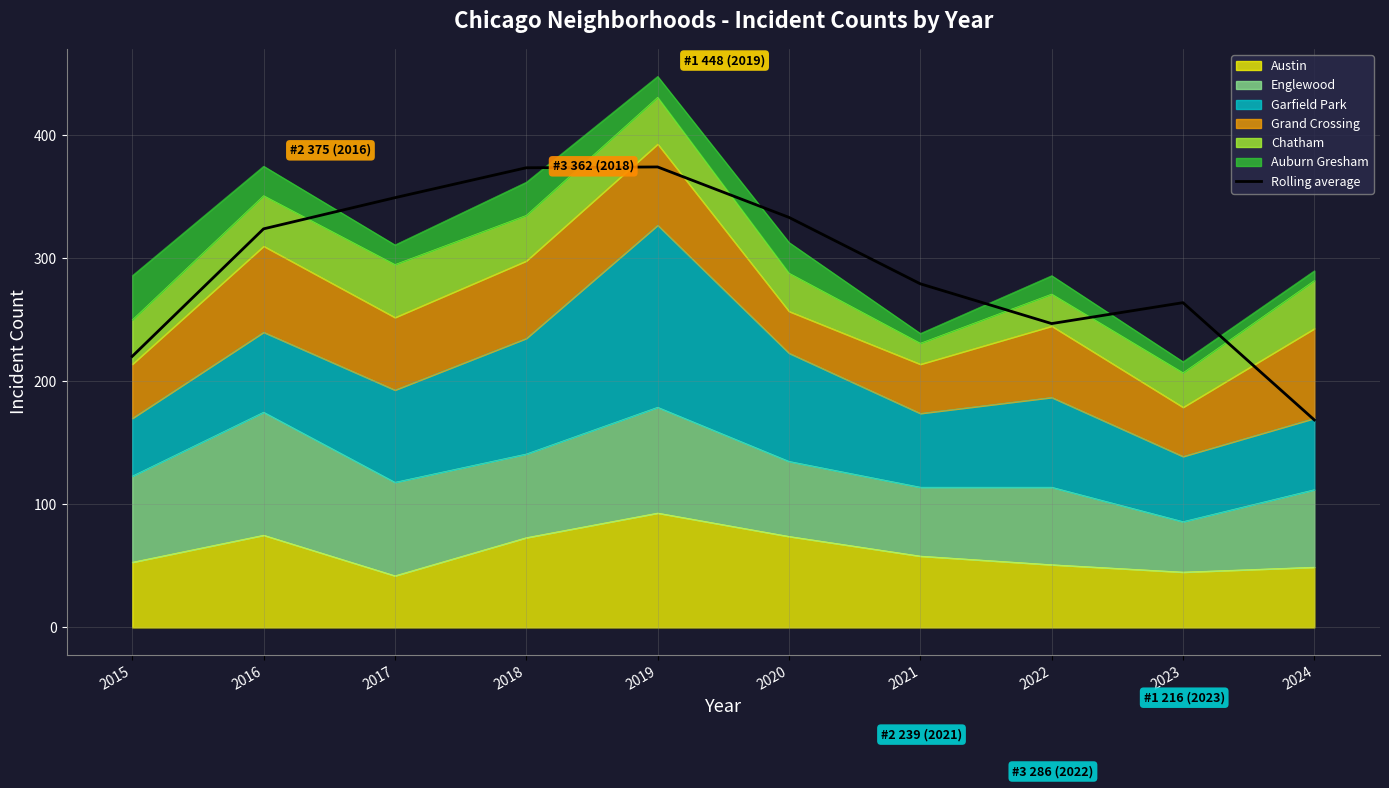

Rank the categories by value from highest to lowest.

2019, 2018, 2017, 2020, 2016, 2021, 2023, 2022, 2015, 2024